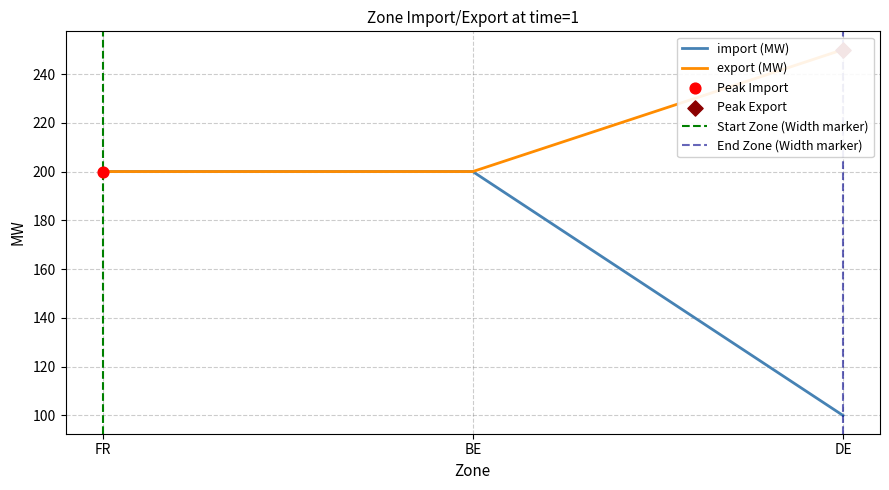

What is the total value across all series at BE?

400